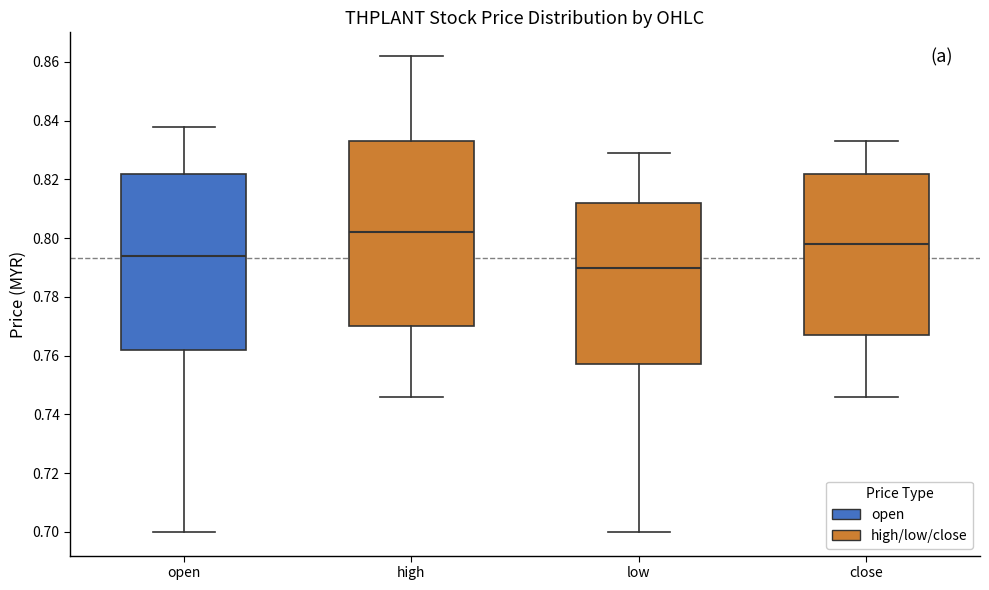

Reading left to right, read every box against the y-axis: the position of its median line, the range the box covers, and the ends of its whiskers. The values are not printed on the chart, so give them approximately, as read against the axis.

open: median 0.794, box 0.762 to 0.822, whiskers 0.700 to 0.838
high: median 0.802, box 0.770 to 0.834, whiskers 0.746 to 0.862
low: median 0.790, box 0.758 to 0.812, whiskers 0.700 to 0.830
close: median 0.798, box 0.768 to 0.822, whiskers 0.746 to 0.834